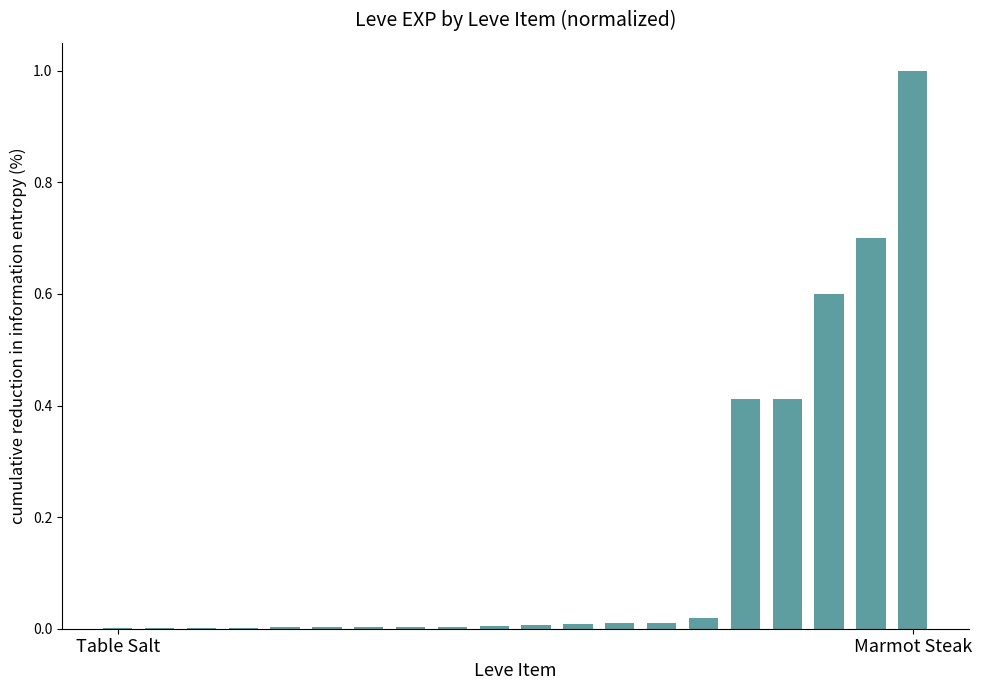

What is the maximum value shown in the chart?

1.0